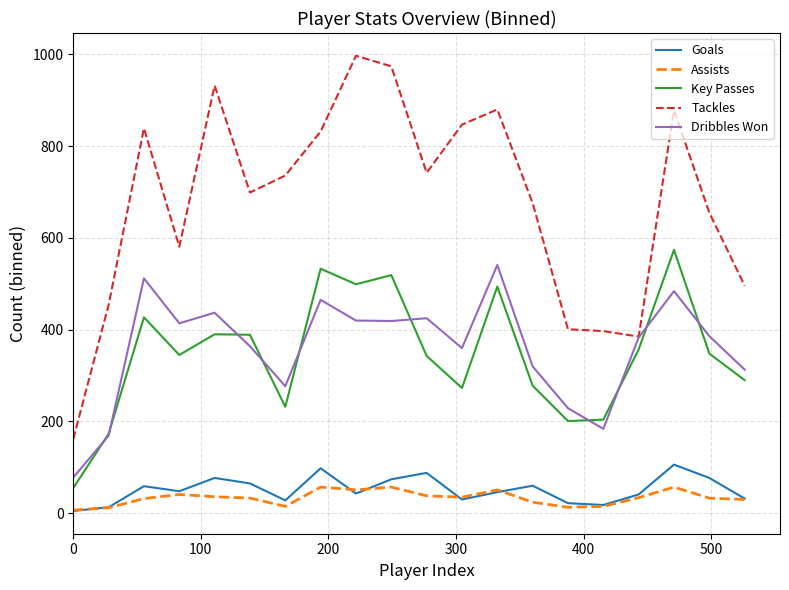

Which series has the largest total across all categories?

Tackles